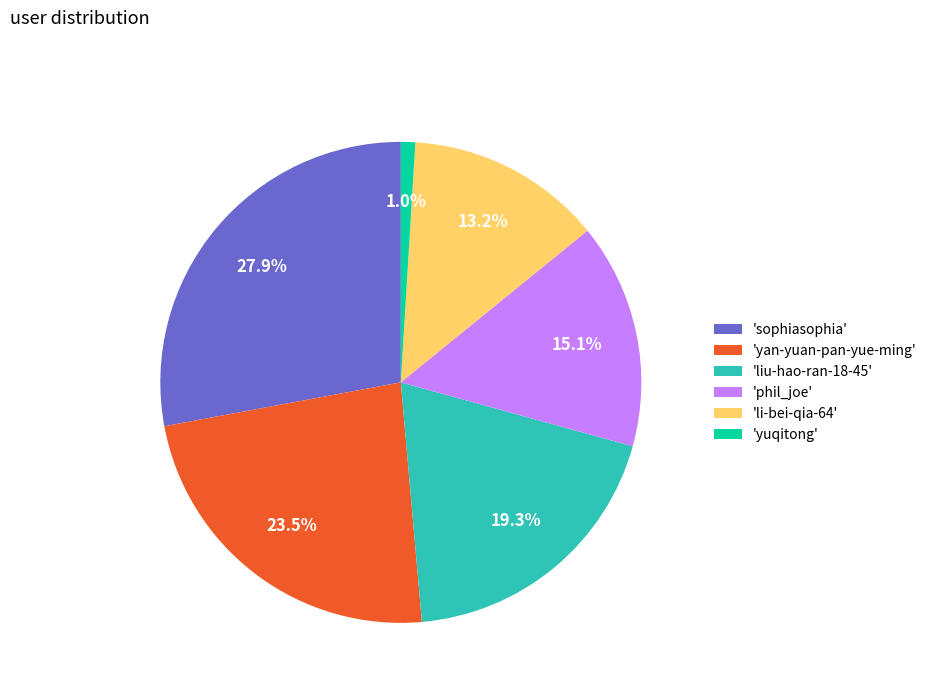

Rank the categories by value from lowest to highest.

'yuqitong', 'li-bei-qia-64', 'phil_joe', 'liu-hao-ran-18-45', 'yan-yuan-pan-yue-ming', 'sophiasophia'